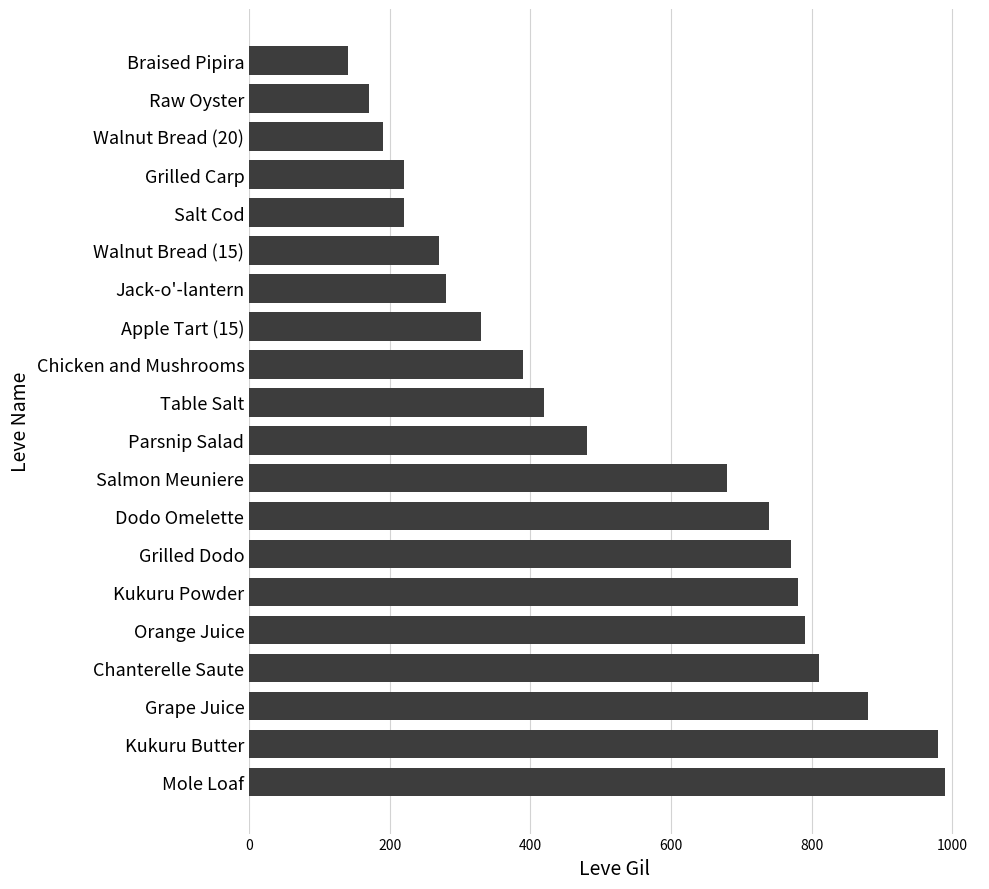

What is the difference between the second highest and second lowest values?

810